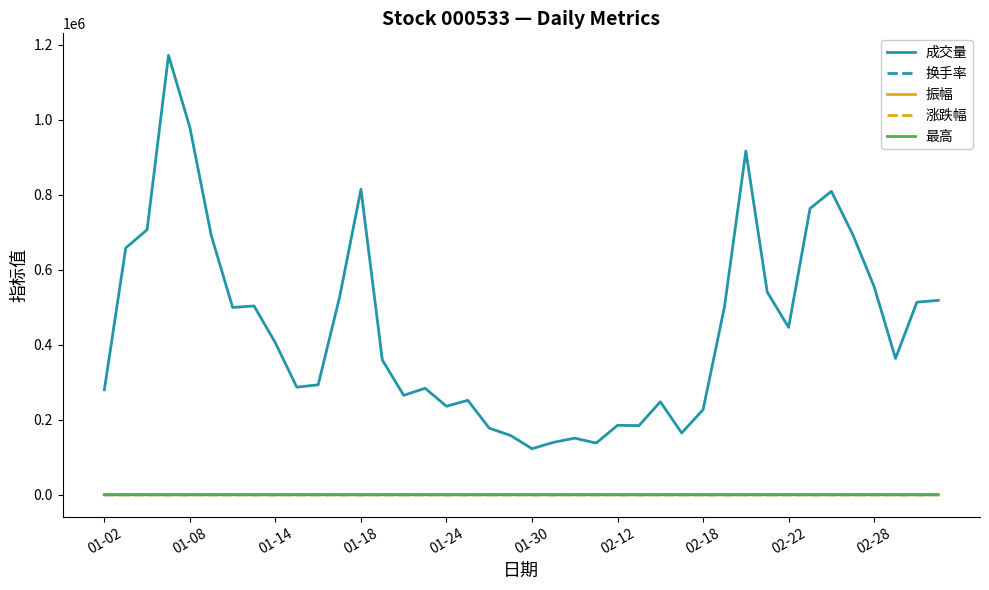

What is the highest value of the 涨跌幅 series?

8.6